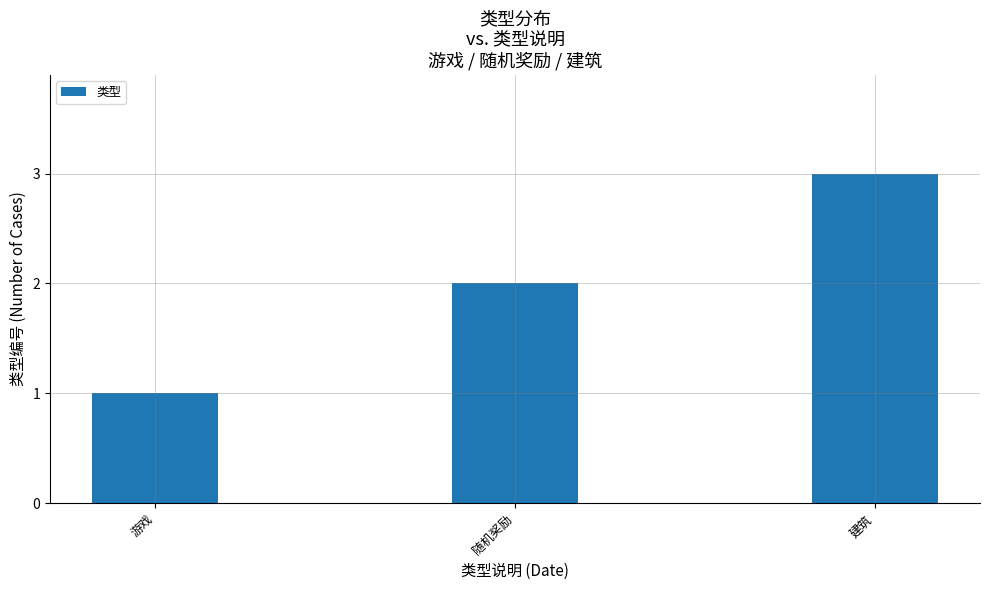

How many values are between 1 and 3?

3